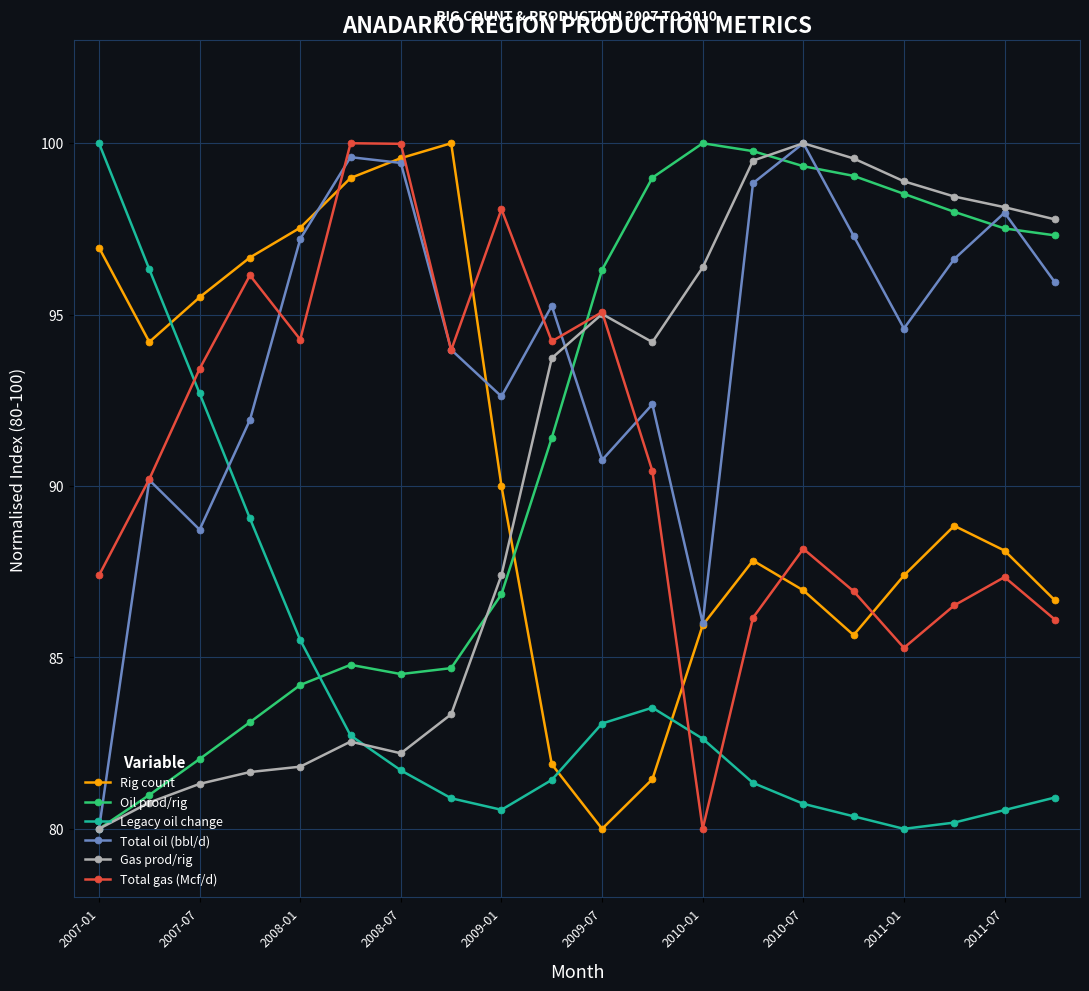

What is the value of the Legacy oil change point at the 3rd from the left?

92.7